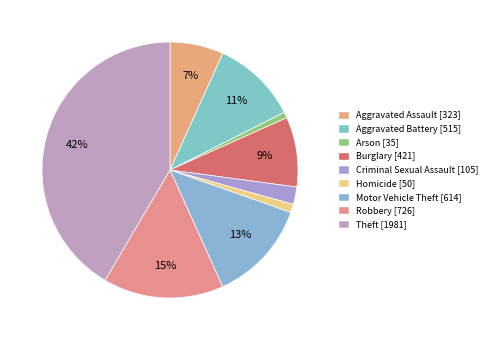

Combined, do Arson and Robbery account for over 50%?

No